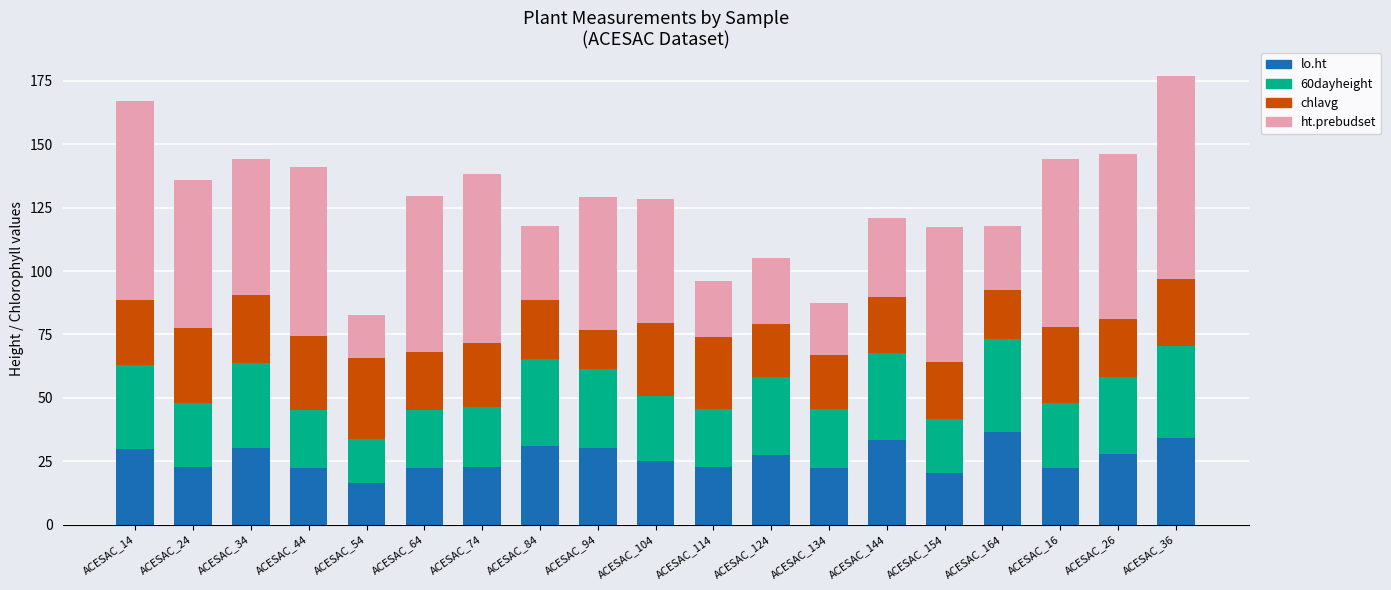

At which label does lo.ht reach its minimum?

ACESAC_54